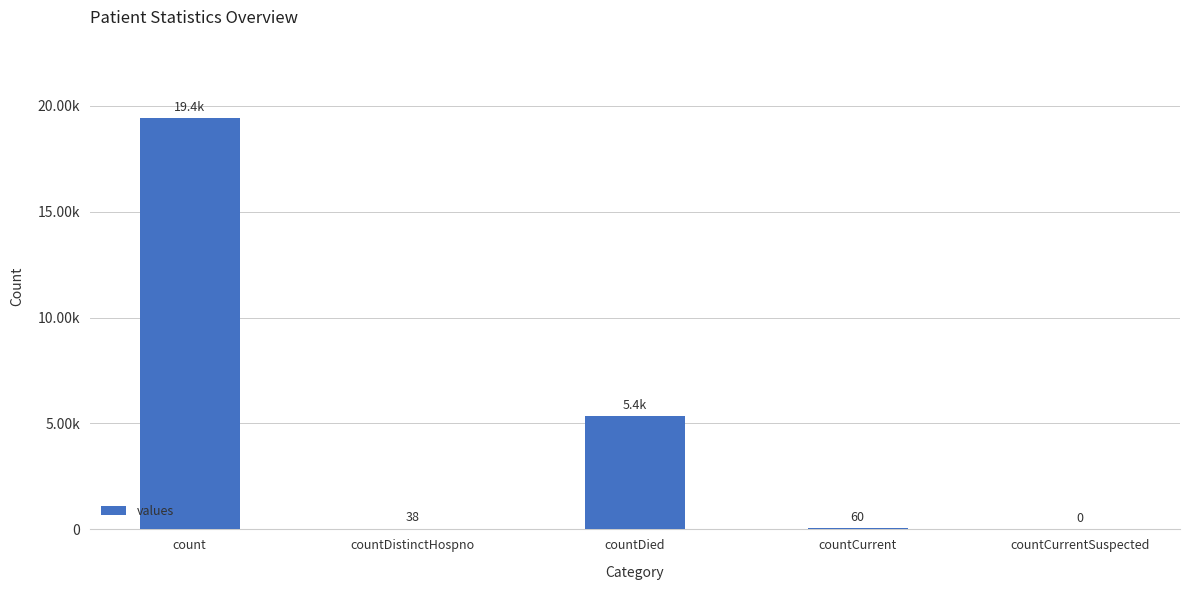

Are the bars horizontal?

No